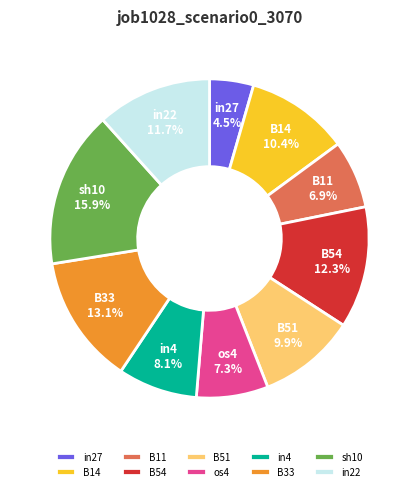

How many segments does this pie chart have?

10